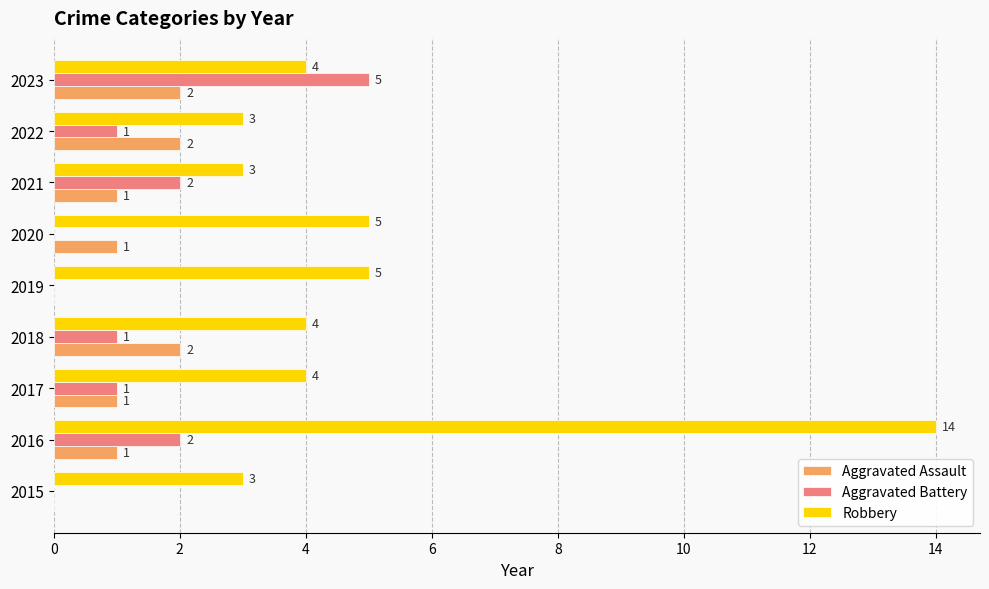

What are all the series names shown in the legend?

Aggravated Assault, Aggravated Battery, Robbery